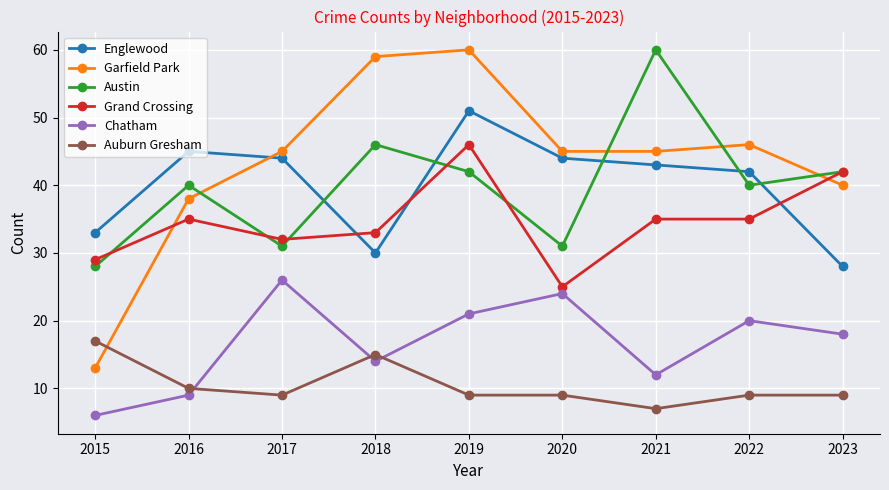

What are all the series names shown in the legend?

Englewood, Garfield Park, Austin, Grand Crossing, Chatham, Auburn Gresham